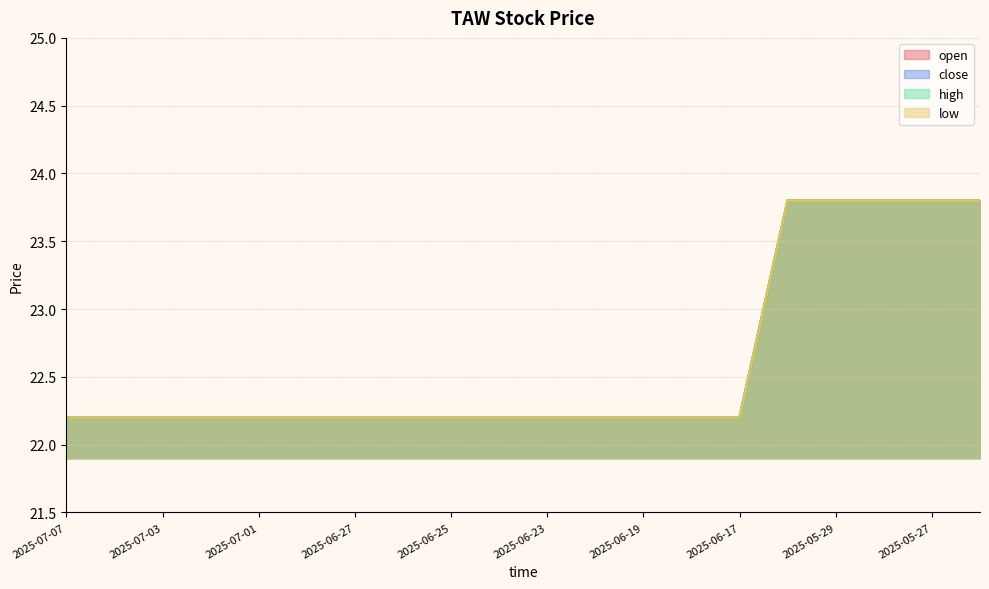

The close series shows 32.7 at 2025-07-03. True or false?

False